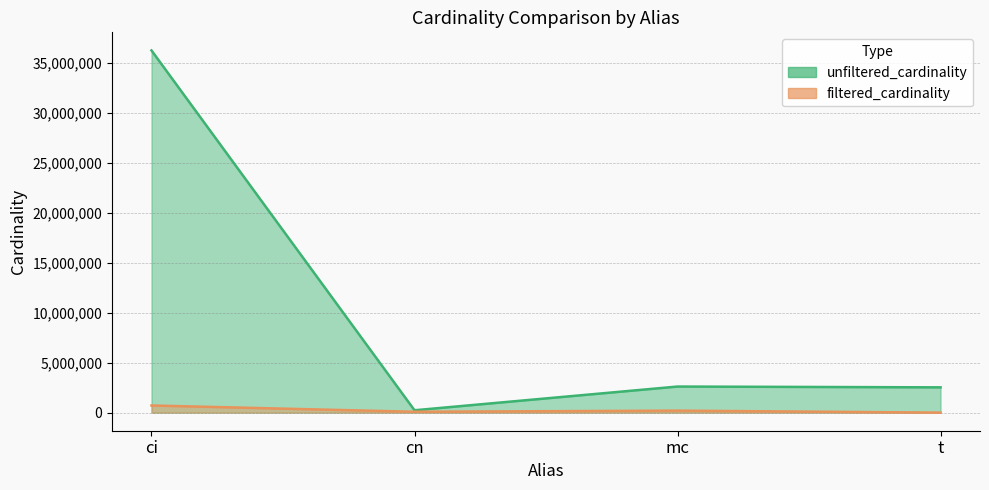

Rank the series by their maximum value, from highest to lowest.

unfiltered_cardinality, filtered_cardinality